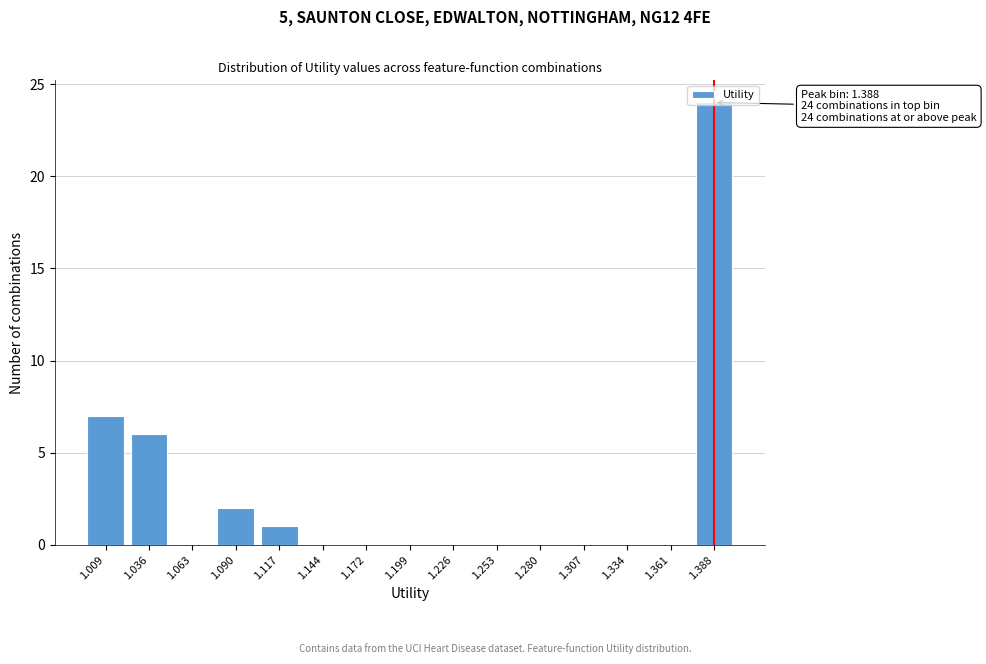

What is the change in value from 1.009 to 1.144?

-7